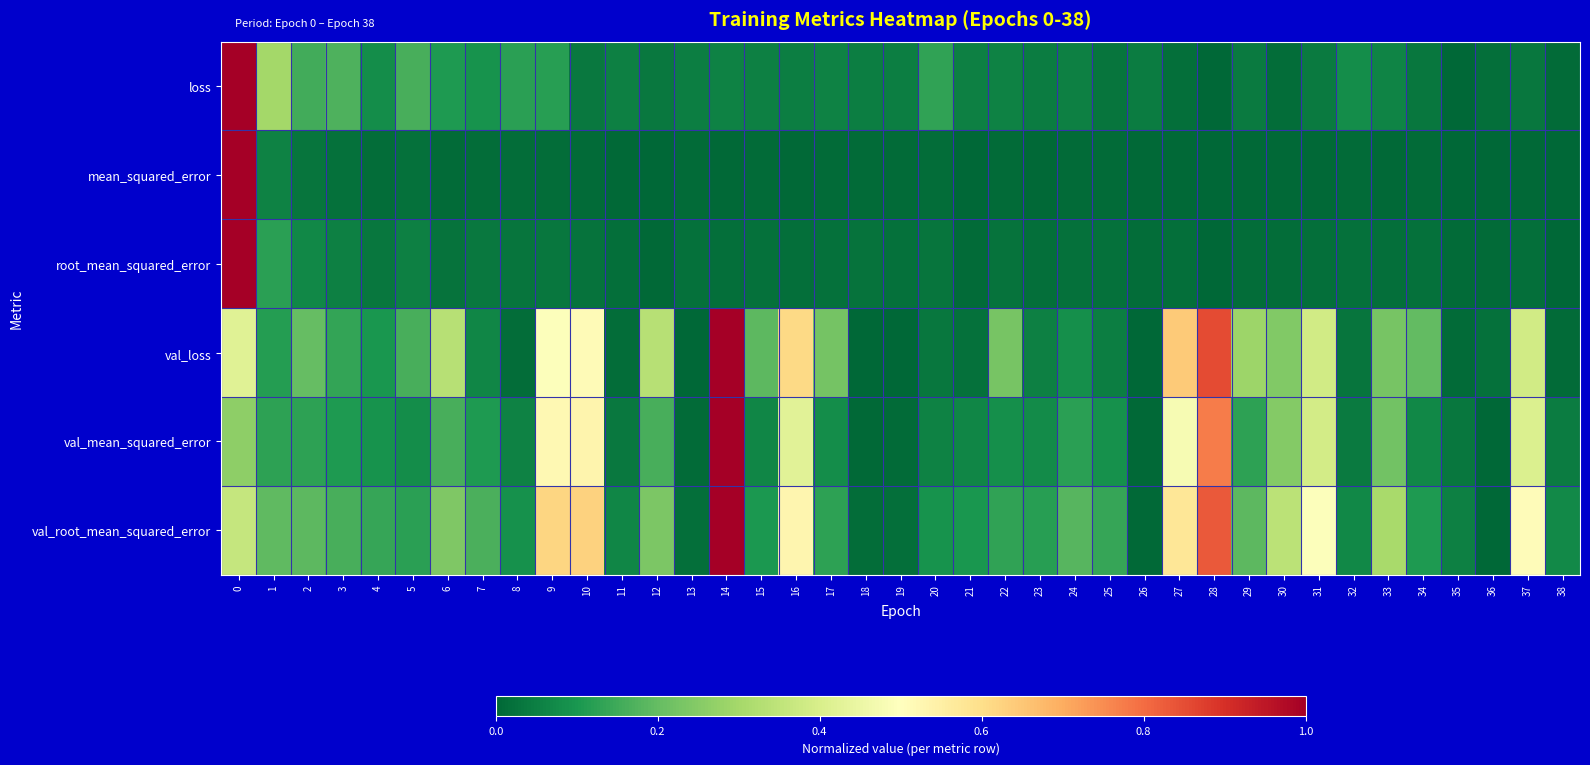

Reading left to right, transcribe all the data shown in this chart.

loss: 0=1.0	1=0.3	2=0.2	3=0.2	4=0.1	5=0.2	6=0.1	7=0.1	8=0.1	9=0.1	10=0.0	11=0.1	12=0.0	13=0.0	14=0.1	15=0.1	16=0.0	17=0.1	18=0.0	19=0.0	20=0.1	21=0.1	22=0.1	23=0.0	24=0.1	25=0.0	26=0.0	27=0.0	28=0.0	29=0.0	30=0.0	31=0.0	32=0.1	33=0.1	34=0.0	35=0.0	36=0.0	37=0.0	38=0.0
mean_squared_error: 0=1.0	1=0.1	2=0.0	3=0.0	4=0.0	5=0.0	6=0.0	7=0.0	8=0.0	9=0.0	10=0.0	11=0.0	12=0.0	13=0.0	14=0.0	15=0.0	16=0.0	17=0.0	18=0.0	19=0.0	20=0.0	21=0.0	22=0.0	23=0.0	24=0.0	25=0.0	26=0.0	27=0.0	28=0.0	29=0.0	30=0.0	31=0.0	32=0.0	33=0.0	34=0.0	35=0.0	36=0.0	37=0.0	38=0.0
root_mean_squared_error: 0=1.0	1=0.1	2=0.1	3=0.1	4=0.0	5=0.1	6=0.0	7=0.0	8=0.0	9=0.0	10=0.0	11=0.0	12=0.0	13=0.0	14=0.0	15=0.0	16=0.0	17=0.0	18=0.0	19=0.0	20=0.0	21=0.0	22=0.0	23=0.0	24=0.0	25=0.0	26=0.0	27=0.0	28=0.0	29=0.0	30=0.0	31=0.0	32=0.0	33=0.0	34=0.0	35=0.0	36=0.0	37=0.0	38=0.0
val_loss: 0=0.4	1=0.1	2=0.2	3=0.1	4=0.1	5=0.2	6=0.3	7=0.1	8=0.0	9=0.5	10=0.5	11=0.0	12=0.3	13=0.0	14=1.0	15=0.2	16=0.6	17=0.2	18=0.0	19=0.0	20=0.0	21=0.0	22=0.2	23=0.1	24=0.1	25=0.1	26=0.0	27=0.6	28=0.9	29=0.3	30=0.2	31=0.4	32=0.0	33=0.2	34=0.2	35=0.0	36=0.0	37=0.4	38=0.0
val_mean_squared_error: 0=0.3	1=0.1	2=0.1	3=0.1	4=0.1	5=0.1	6=0.2	7=0.1	8=0.1	9=0.5	10=0.5	11=0.0	12=0.2	13=0.0	14=1.0	15=0.1	16=0.4	17=0.1	18=0.0	19=0.0	20=0.1	21=0.1	22=0.1	23=0.1	24=0.1	25=0.1	26=0.0	27=0.5	28=0.8	29=0.1	30=0.2	31=0.4	32=0.0	33=0.2	34=0.1	35=0.0	36=0.0	37=0.4	38=0.0
val_root_mean_squared_error: 0=0.4	1=0.2	2=0.2	3=0.2	4=0.1	5=0.1	6=0.2	7=0.2	8=0.1	9=0.6	10=0.6	11=0.1	12=0.2	13=0.0	14=1.0	15=0.1	16=0.5	17=0.1	18=0.0	19=0.0	20=0.1	21=0.1	22=0.1	23=0.1	24=0.2	25=0.1	26=0.0	27=0.6	28=0.8	29=0.2	30=0.3	31=0.5	32=0.1	33=0.3	34=0.1	35=0.1	36=0.0	37=0.5	38=0.1